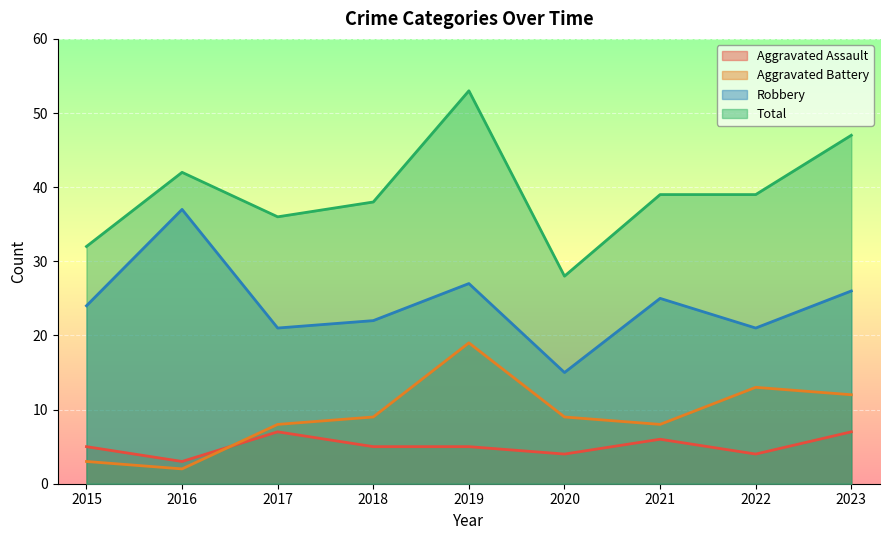

What is the approximate value of Total at 2018, to the nearest 5?

40